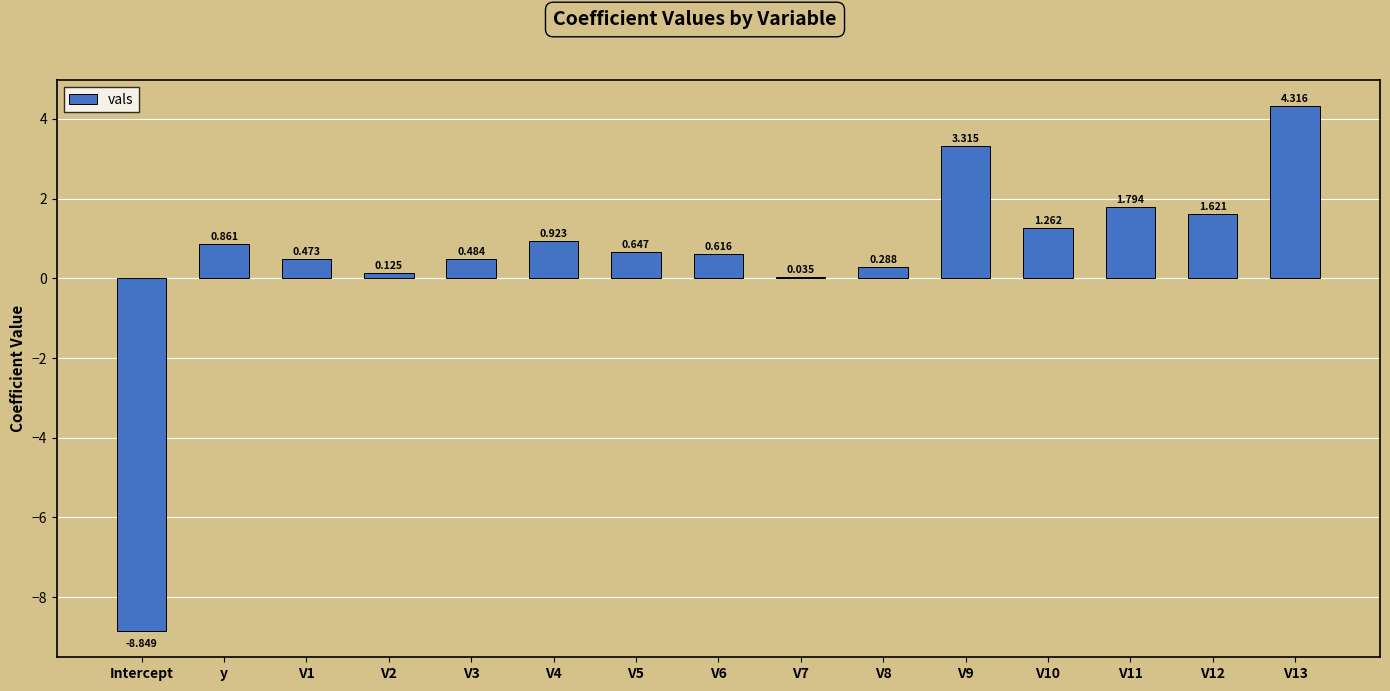

What is the change in value from y to V5?

-0.2